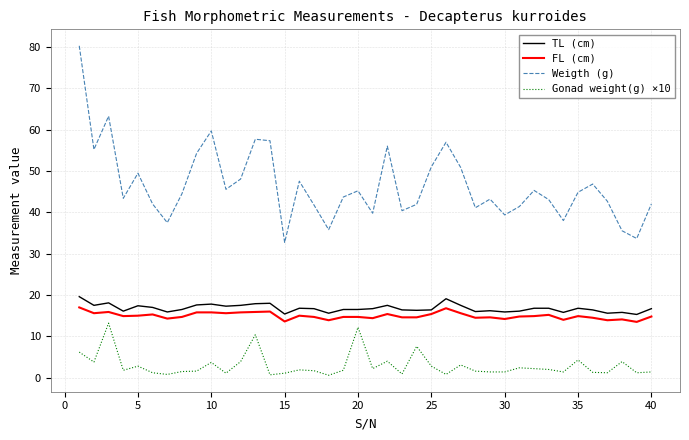

True or false: Weigth (g) and Gonad weight(g) ×10 cross at least once.

False